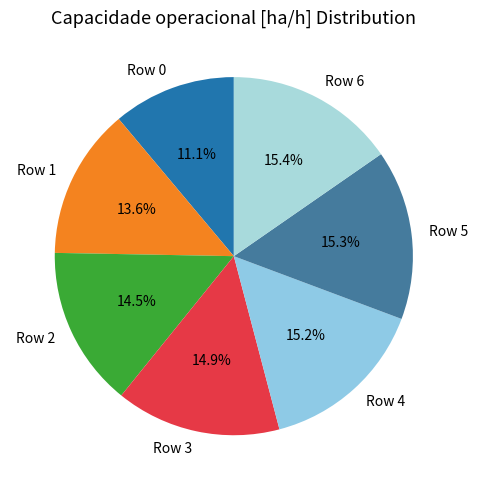

Does any single category account for the majority?

No